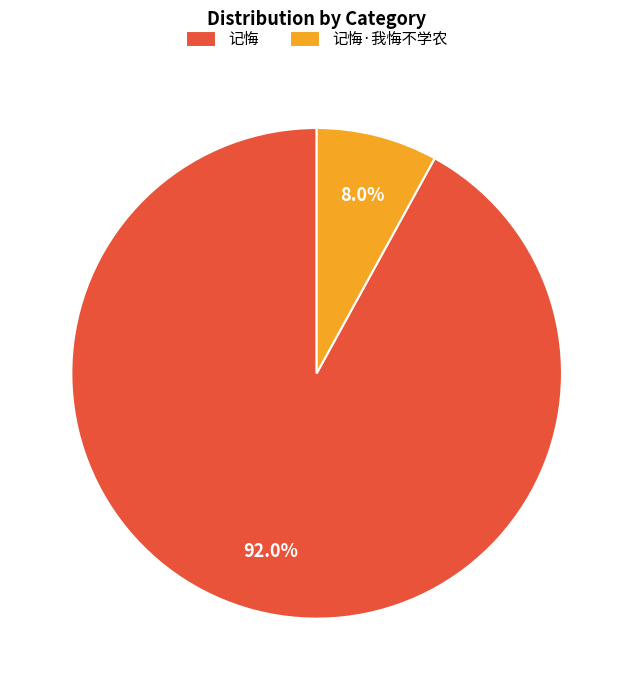

Count the number of slices in the pie.

2